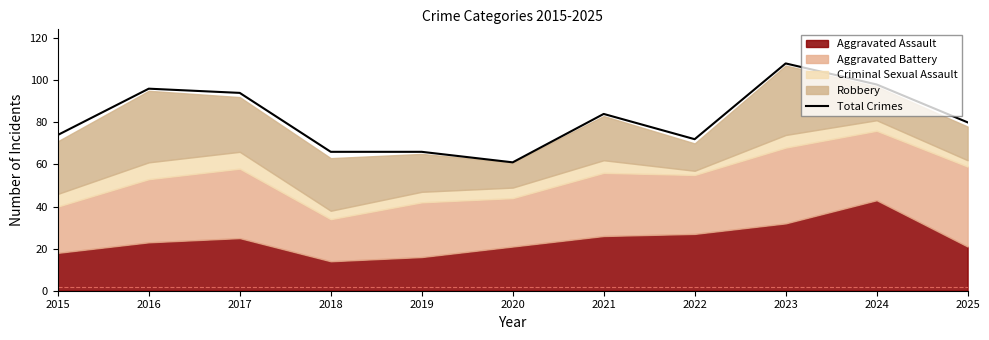

What value does the data have at 2018?

66